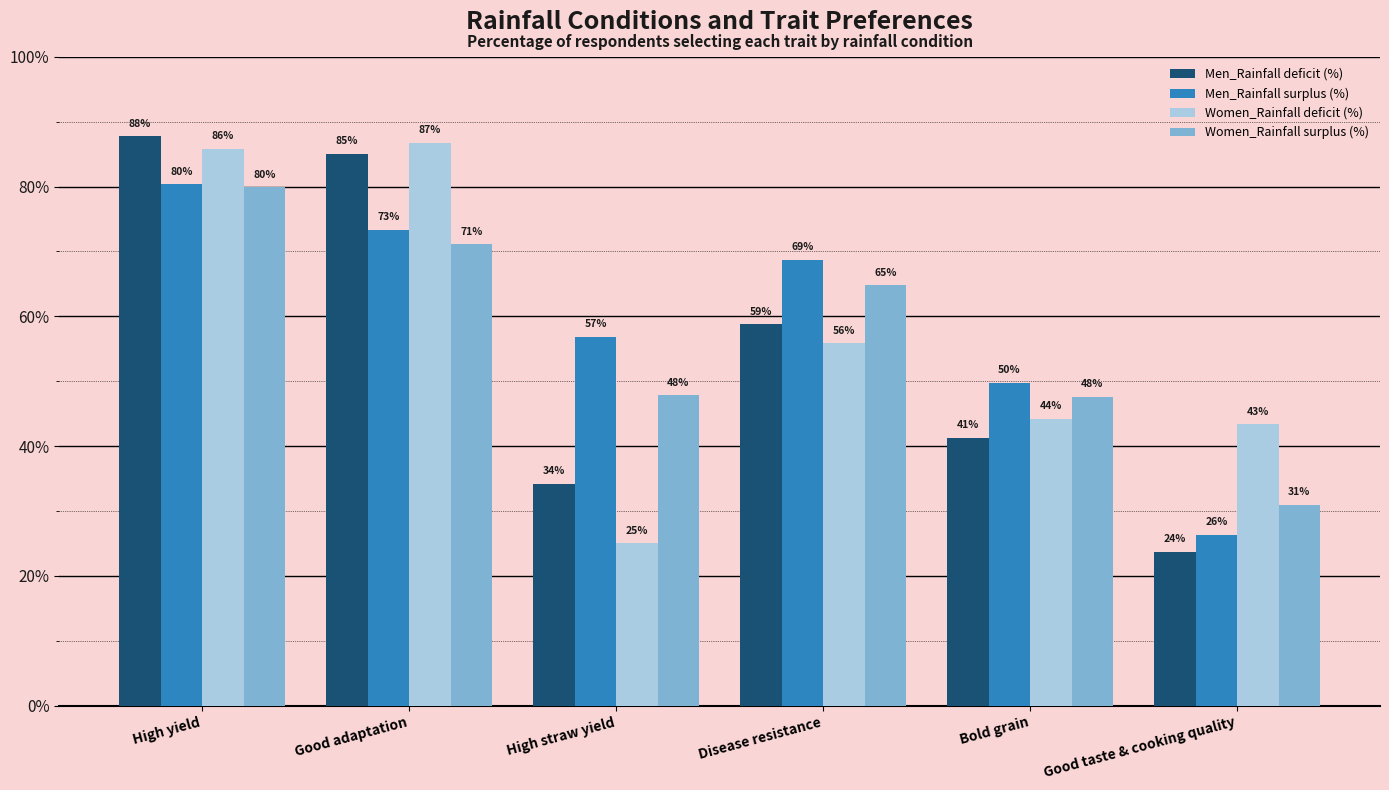

What is the label of the 2nd bar from the right?

Bold grain